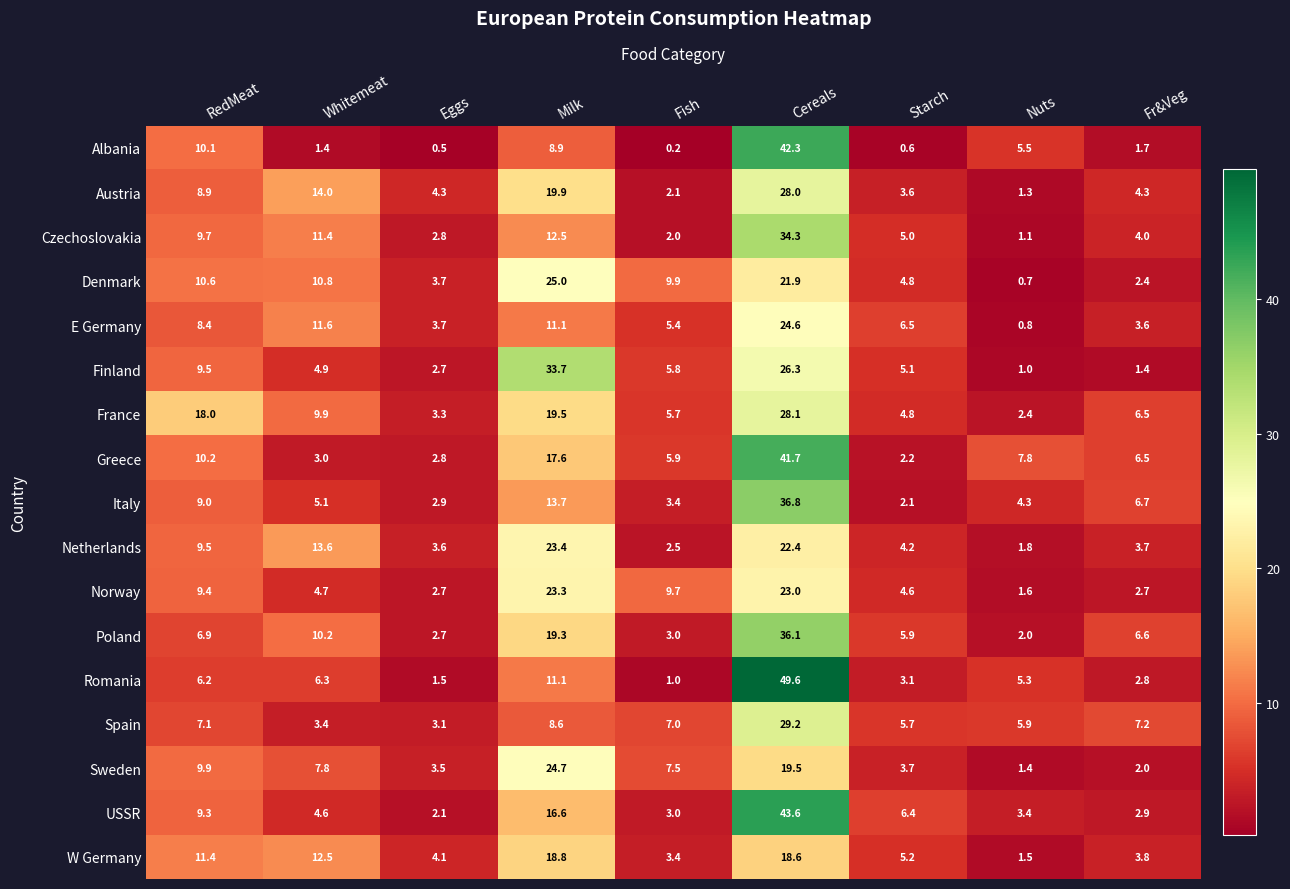

Which series has the largest total across all categories?

France